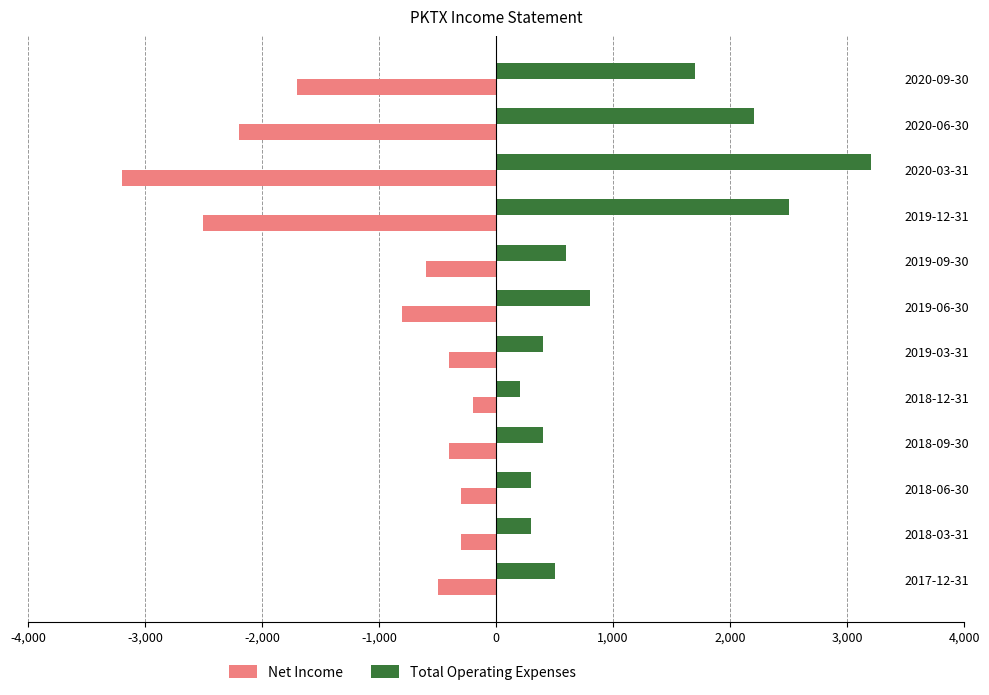

What is the spread (max minus min) of values at 2018-06-30?

600